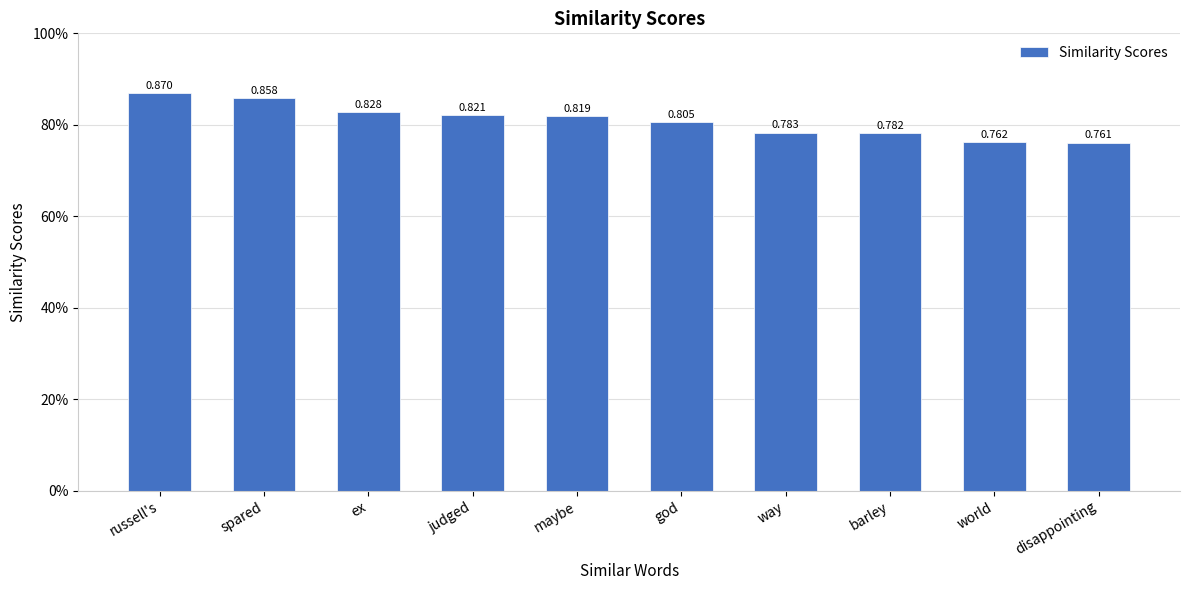

How many data points does each series have?

10